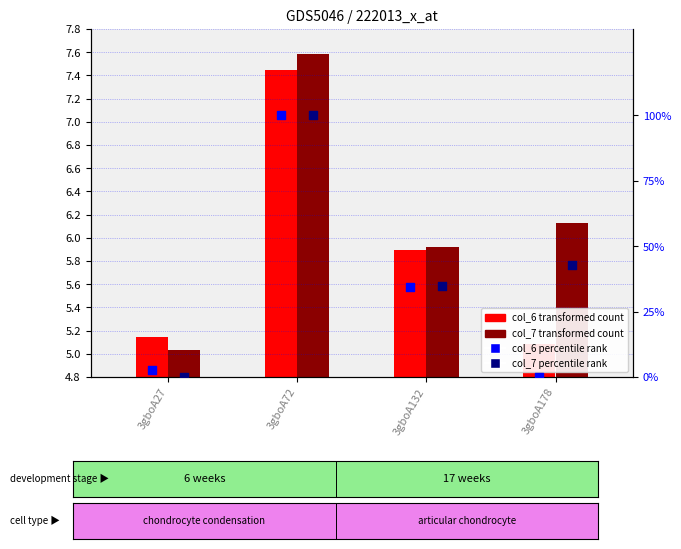

What are all the series names shown in the legend?

col_6 (transformed count), col_7 (transformed count), col_6 percentile rank, col_7 percentile rank